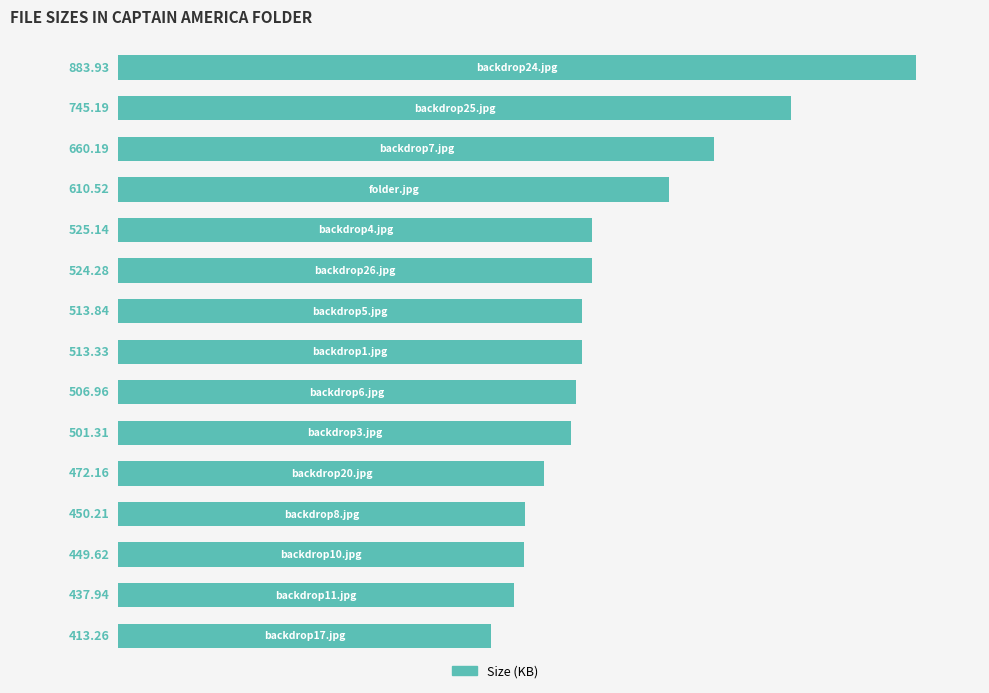

Does the chart contain stacked bars?

No